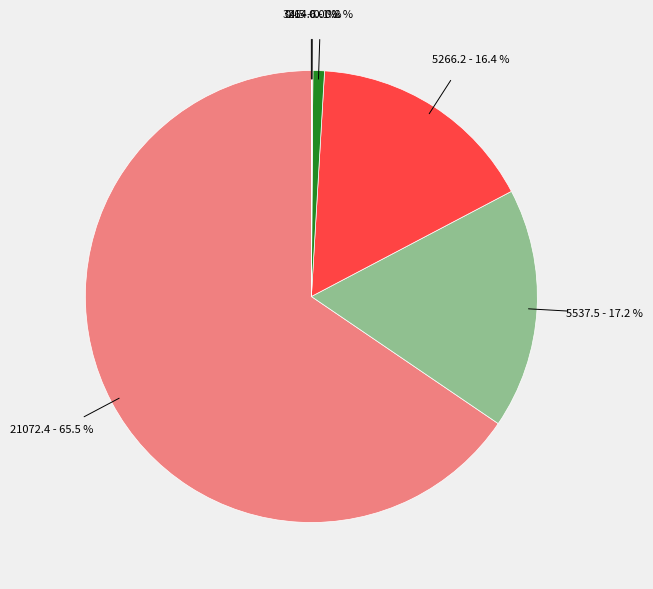

Is there any slice that represents more than half of the pie?

Yes